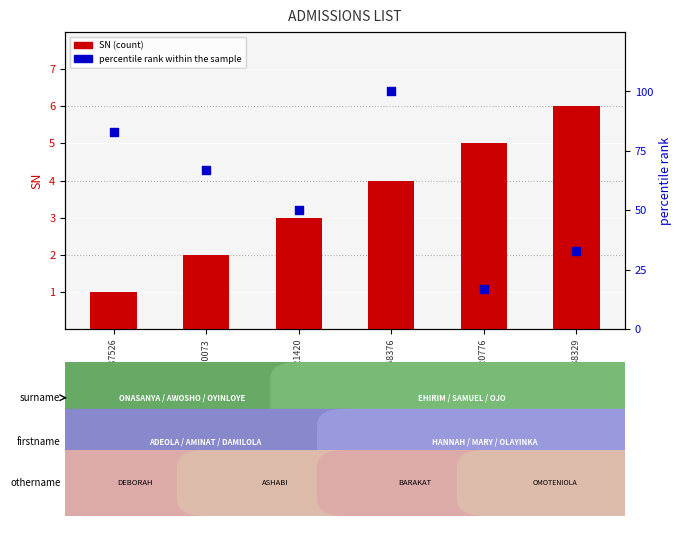

Which series reaches the minimum Y coordinate?

SN (count)